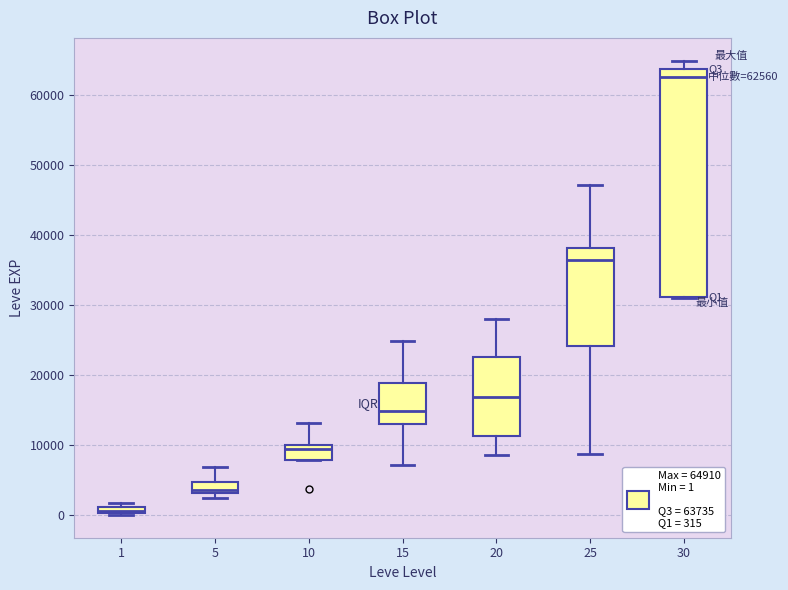

Comparing the boxes themselves (not the whiskers), which one is the tallest?

30